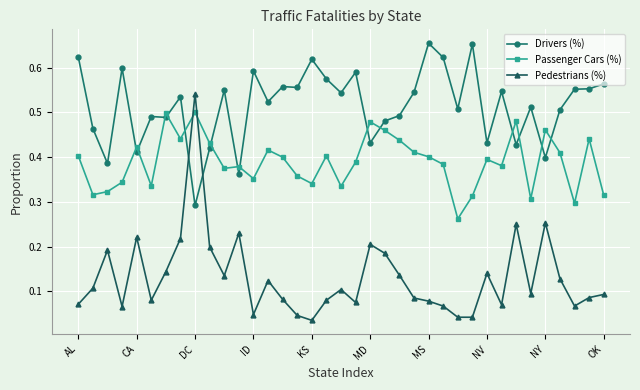

Rank the series by their maximum value, from lowest to highest.

Passenger Cars (%), Pedestrians (%), Drivers (%)